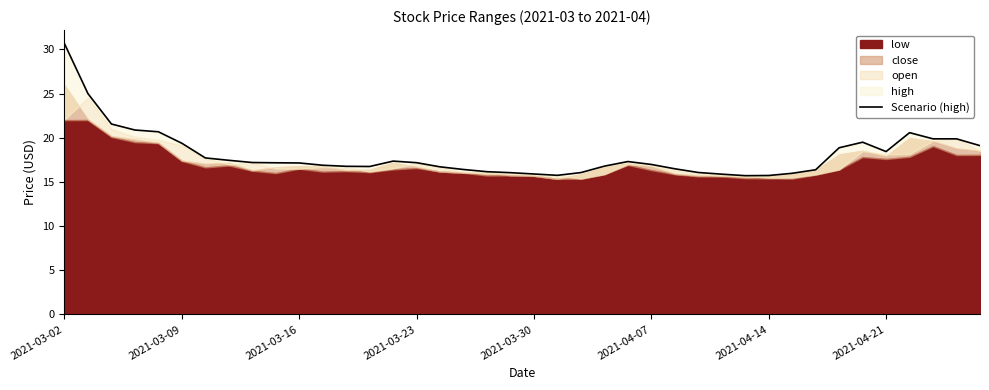

What is the difference between the second highest and second lowest values?

9.3